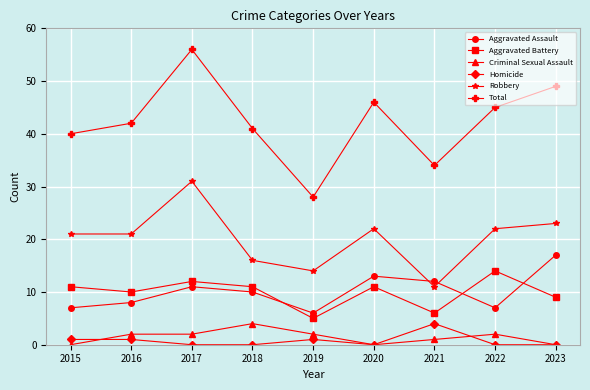

At 2015, list the series in order from largest to smallest.

Total, Robbery, Aggravated Battery, Aggravated Assault, Homicide, Criminal Sexual Assault